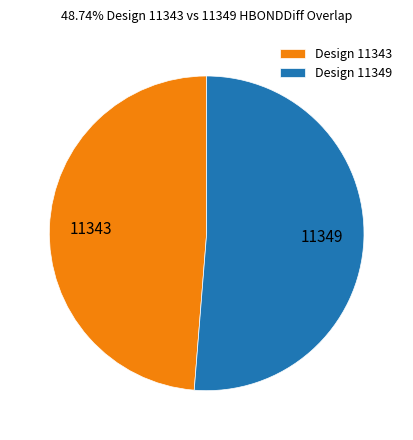

How many segments does this pie chart have?

2